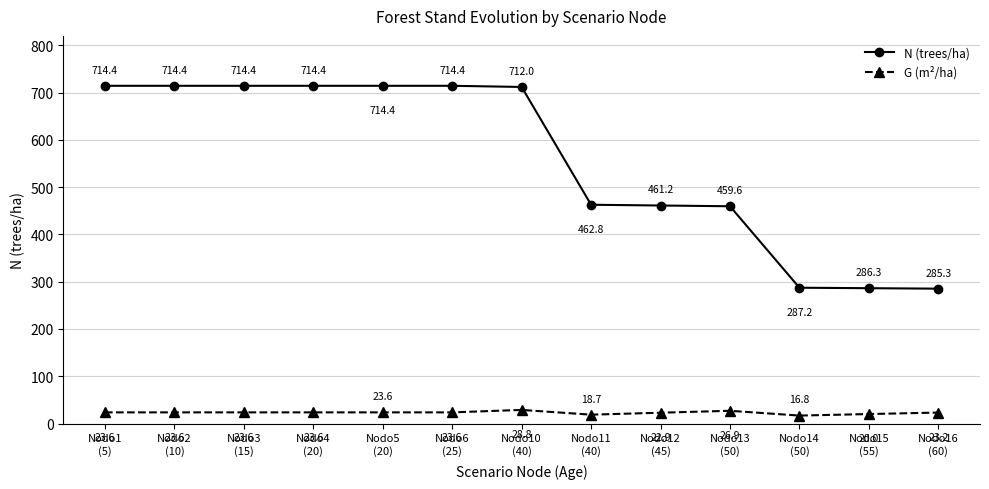

Rank the series by their average value, from lowest to highest.

G (m²/ha), N (trees/ha)